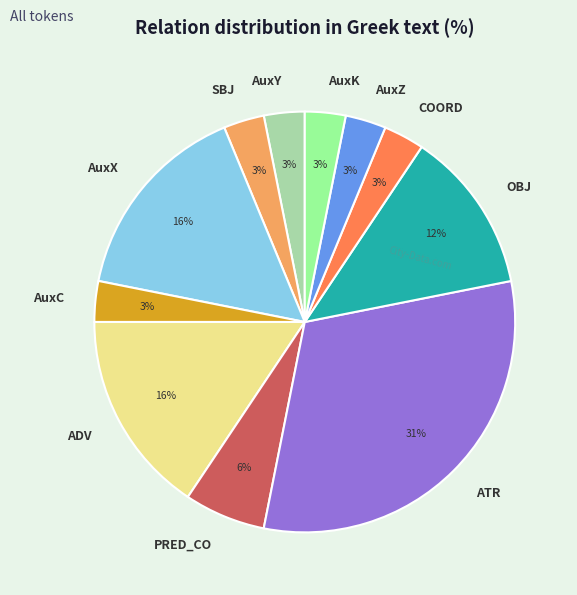

Count the number of slices in the pie.

11